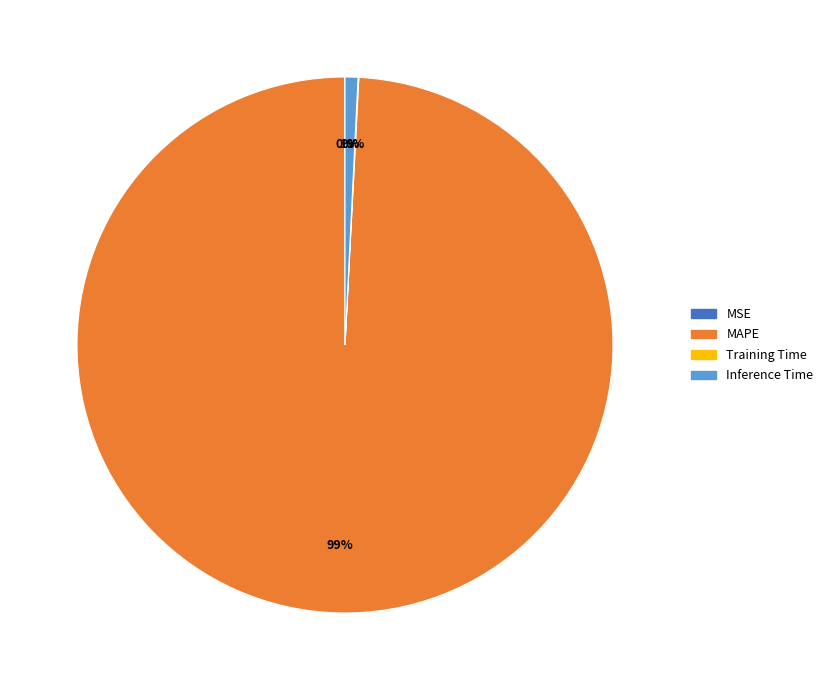

Does any single category account for the majority?

Yes